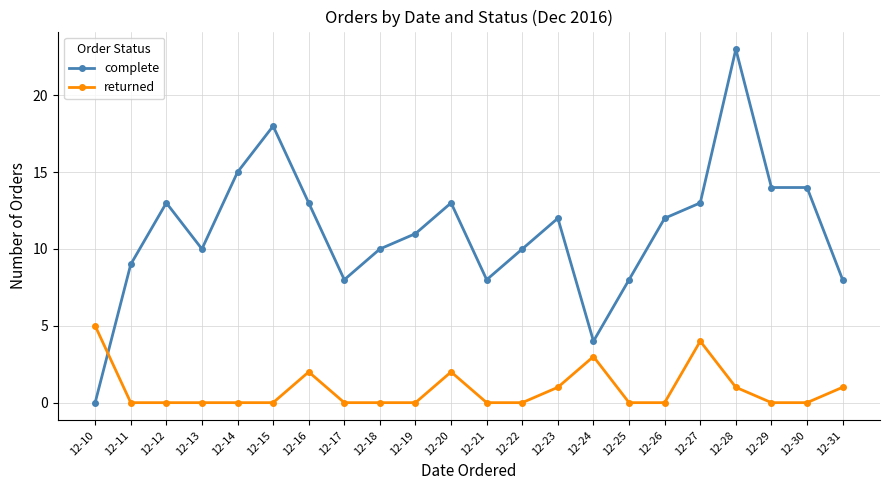

At which category does complete reach its first local valley?

12-13